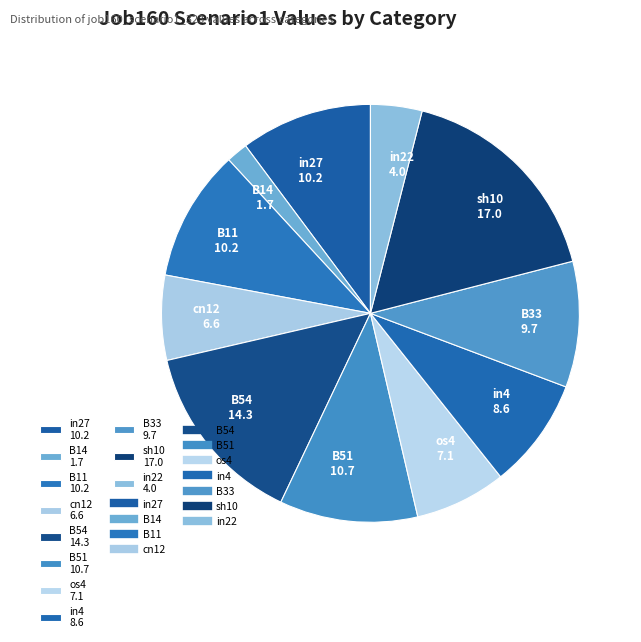

Which has a higher value, sh10 17.0 or in22 4.0?

sh10 17.0